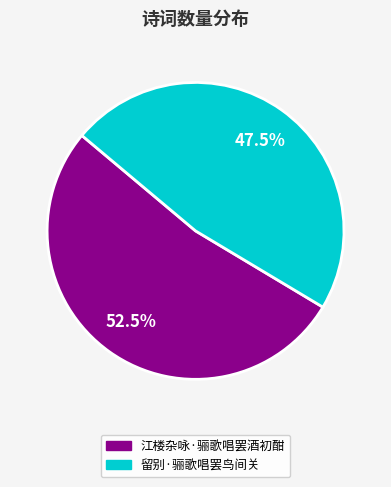

How much of the chart is everything except 江楼杂咏·骊歌唱罢酒初酣?

47.5%